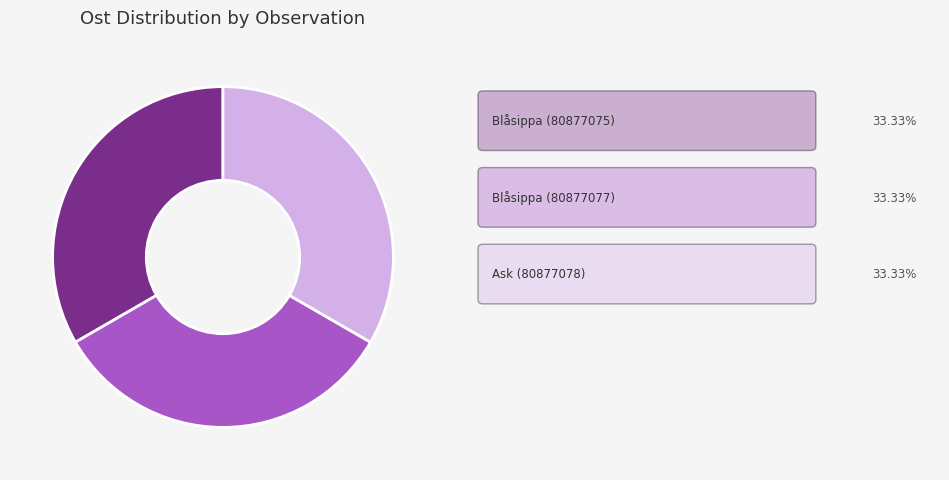

Does any single category account for the majority?

No